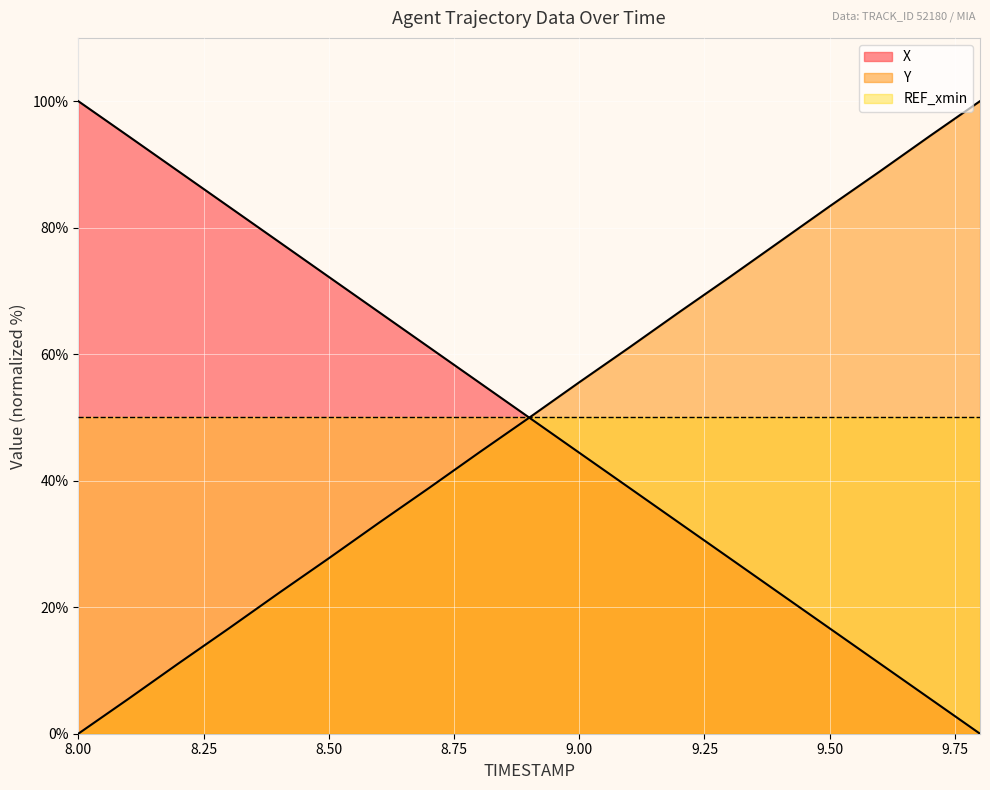

How many data points in X are above 49?

10